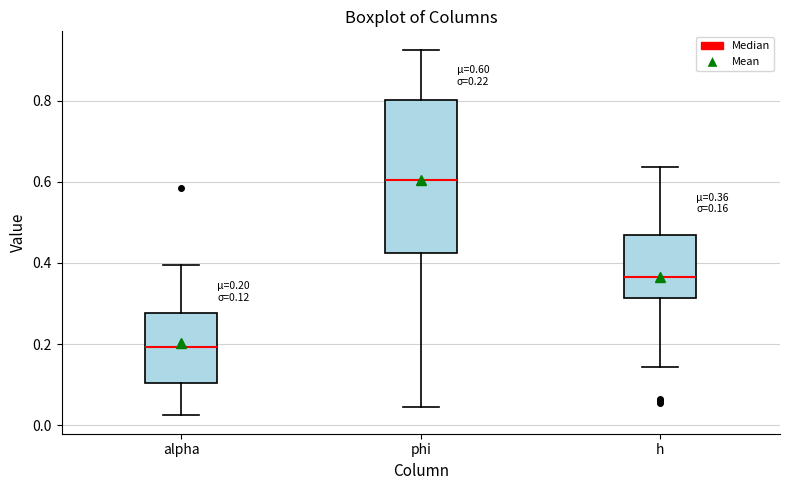

Which box's median line is the lowest?

alpha